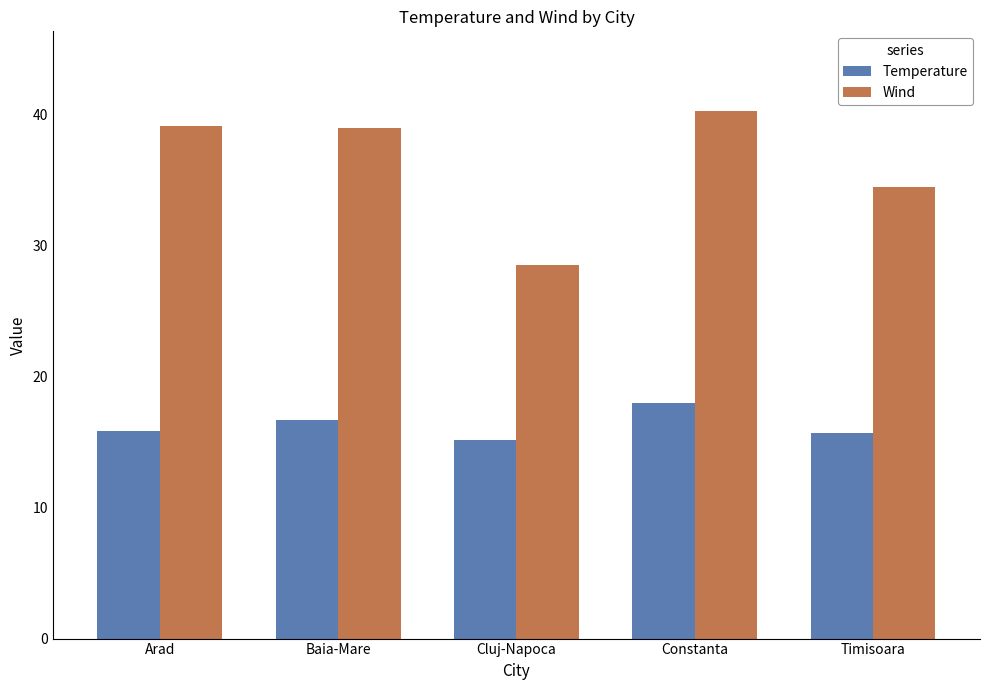

Where does the Wind series first go above 39?

Arad